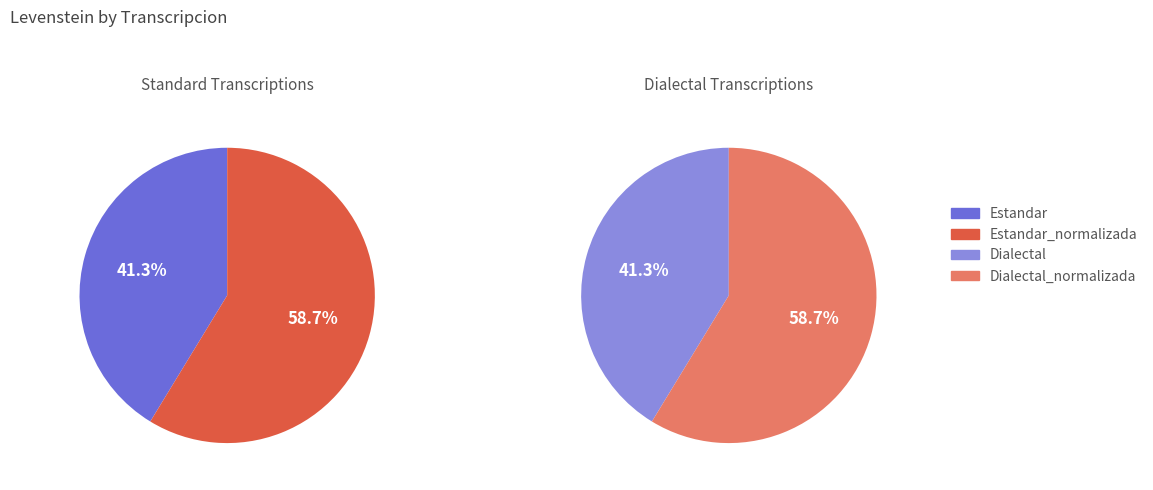

How many slices are in this pie chart?

4